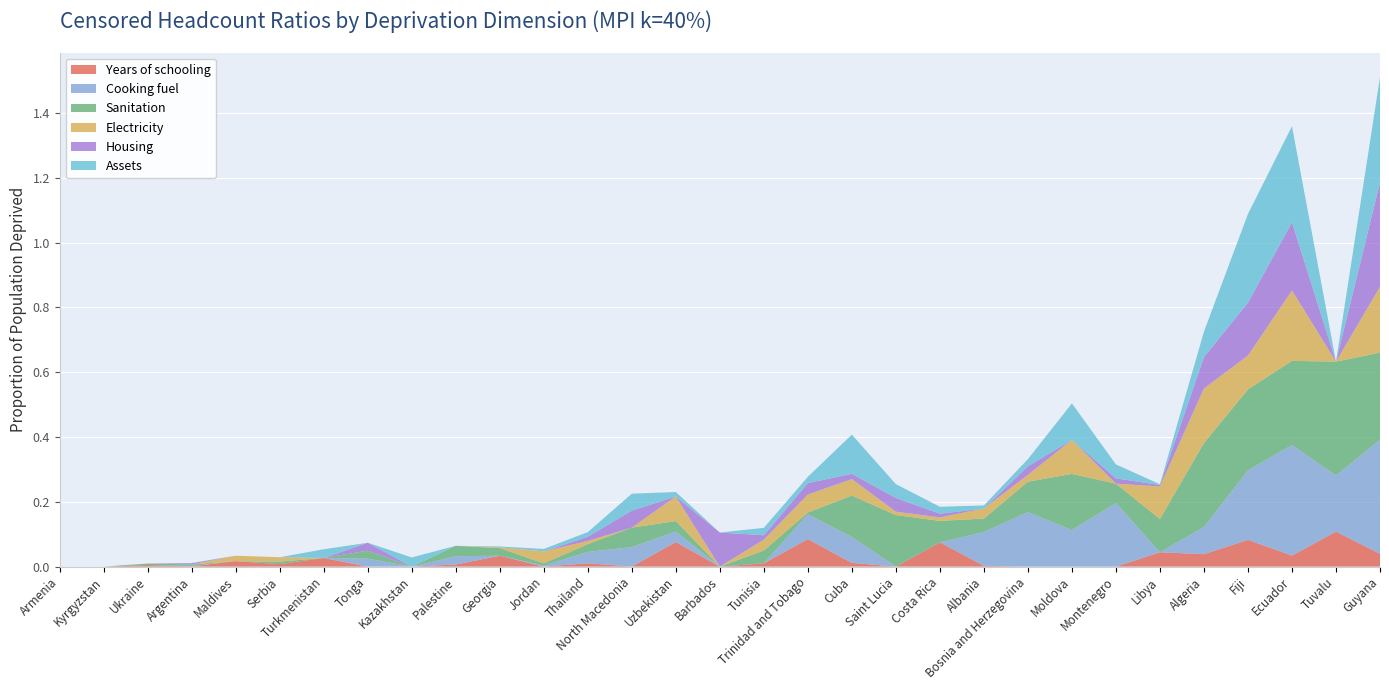

Reading left to right, list all the values displayed in this chart.

Years of schooling: 0.0	0.0	0.0	0.0	0.0	0.0	0.0	0.0	0.0	0.0	0.0	0.0	0.0	0.0	0.1	0.0	0.0	0.1	0.0	0.0	0.1	0.0	0.0	0.0	0.0	0.0	0.0	0.1	0.0	0.1	0.0
Cooking fuel: 0.0	0.0	0.0	0.0	0.0	0.0	0.0	0.0	0.0	0.0	0.0	0.0	0.0	0.1	0.0	0.0	0.0	0.1	0.1	0.0	0.0	0.1	0.2	0.1	0.2	0.0	0.1	0.2	0.3	0.2	0.4
Sanitation: 0.0	0.0	0.0	0.0	0.0	0.0	0.0	0.0	0.0	0.0	0.0	0.0	0.0	0.1	0.0	0.0	0.0	0.0	0.1	0.2	0.1	0.0	0.1	0.2	0.1	0.1	0.3	0.3	0.3	0.4	0.3
Electricity: 0.0	0.0	0.0	0.0	0.0	0.0	0.0	0.0	0.0	0.0	0.0	0.0	0.0	0.0	0.1	0.0	0.0	0.1	0.1	0.0	0.0	0.0	0.0	0.1	0.0	0.1	0.2	0.1	0.2	0.0	0.2
Housing: 0.0	0.0	0.0	0.0	0.0	0.0	0.0	0.0	0.0	0.0	0.0	0.0	0.0	0.1	0.0	0.1	0.0	0.0	0.0	0.0	0.0	0.0	0.0	0.0	0.0	0.0	0.1	0.2	0.2	0.0	0.3
Assets: 0.0	0.0	0.0	0.0	0.0	0.0	0.0	0.0	0.0	0.0	0.0	0.0	0.0	0.1	0.0	0.0	0.0	0.0	0.1	0.0	0.0	0.0	0.0	0.1	0.0	0.0	0.1	0.3	0.3	0.0	0.3